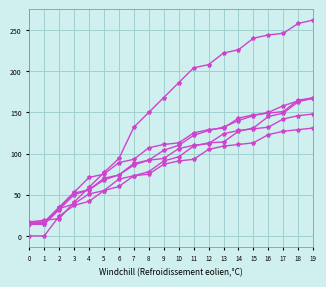

Which has a higher value, 17 or 0?

17